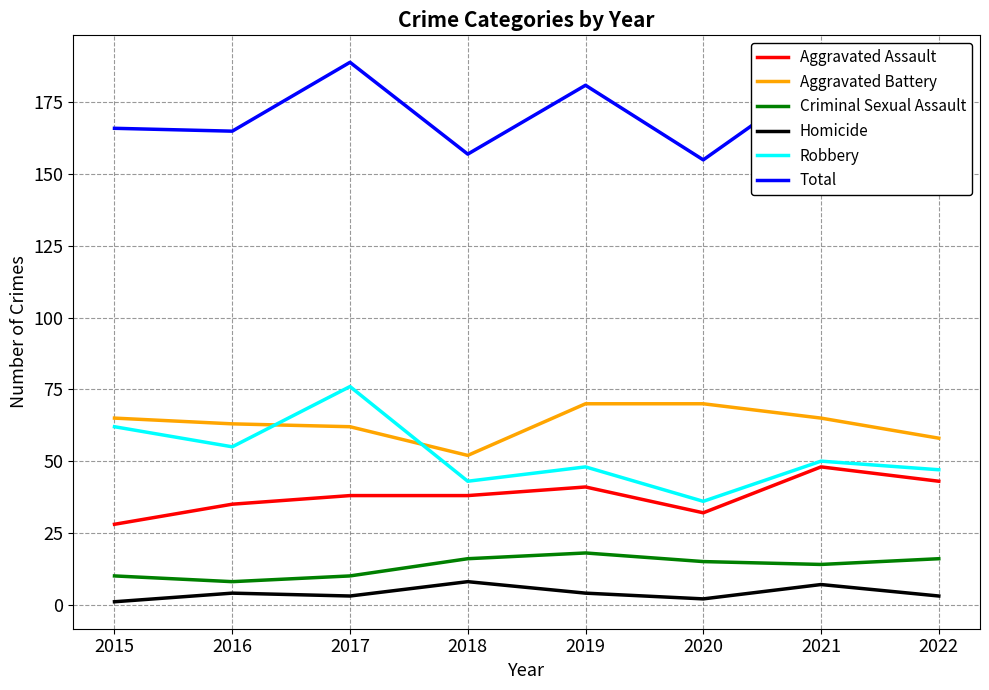

Which series has the largest range (max minus min)?

Robbery